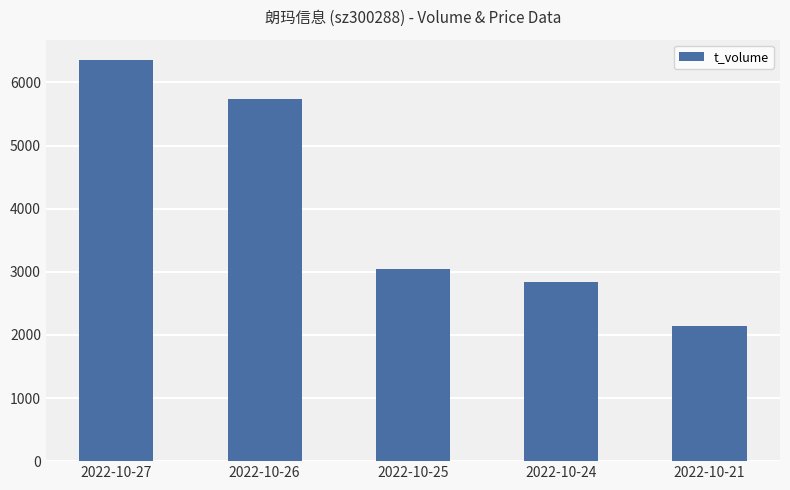

Does the chart contain stacked bars?

No